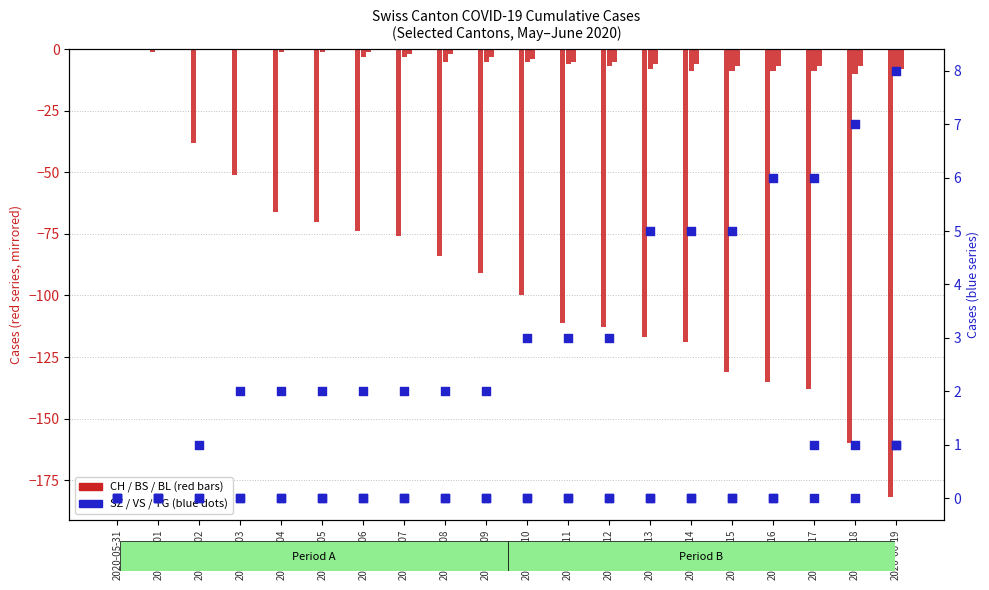

Which series reaches the maximum Y coordinate?

VS